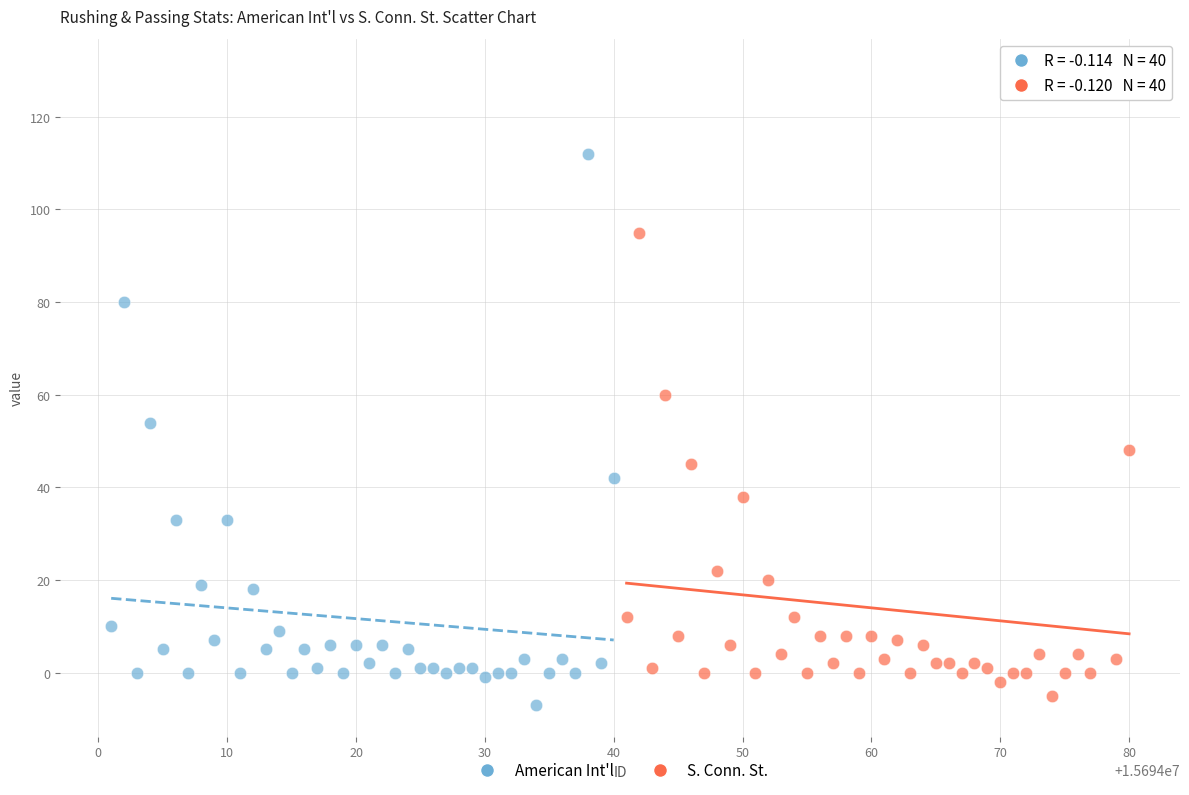

Which series reaches the minimum Y coordinate?

American Int'l